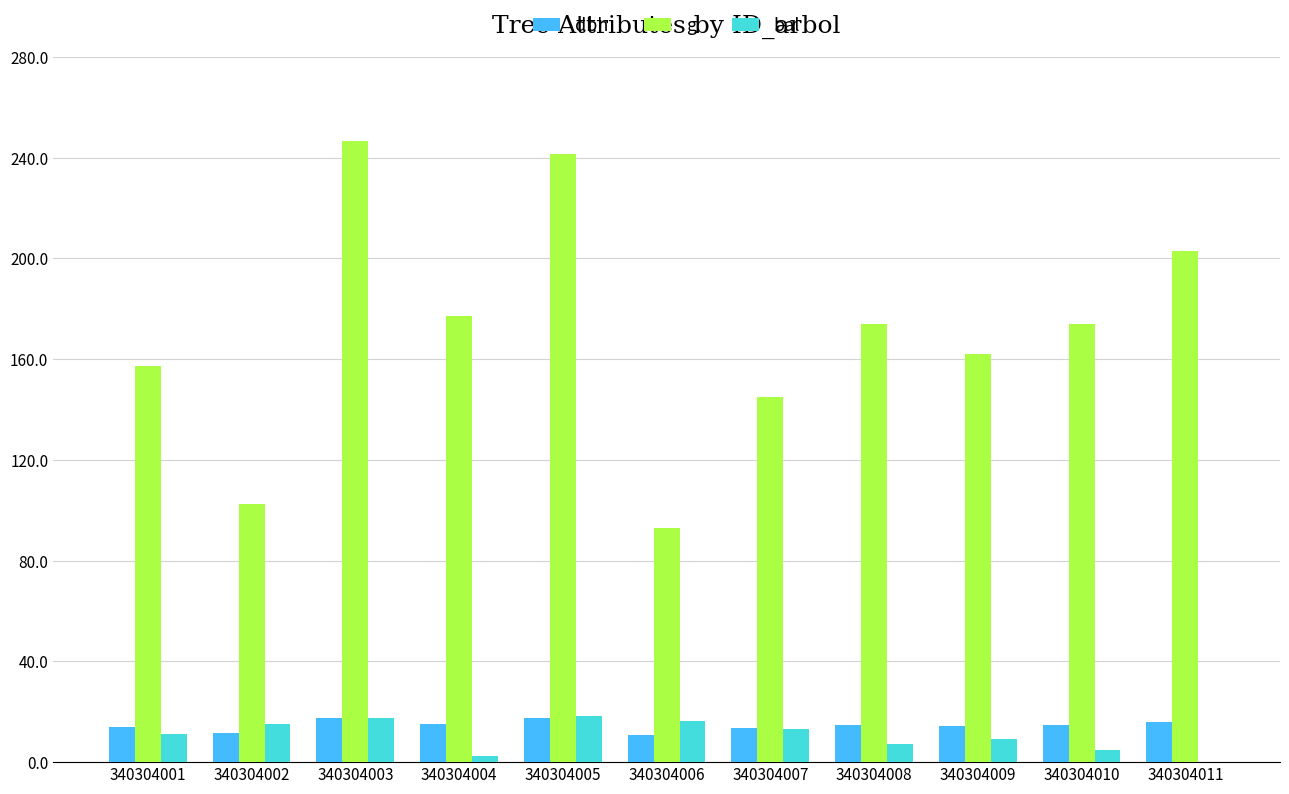

What is the difference between the g values at 340304009 and 340304004?

15.2